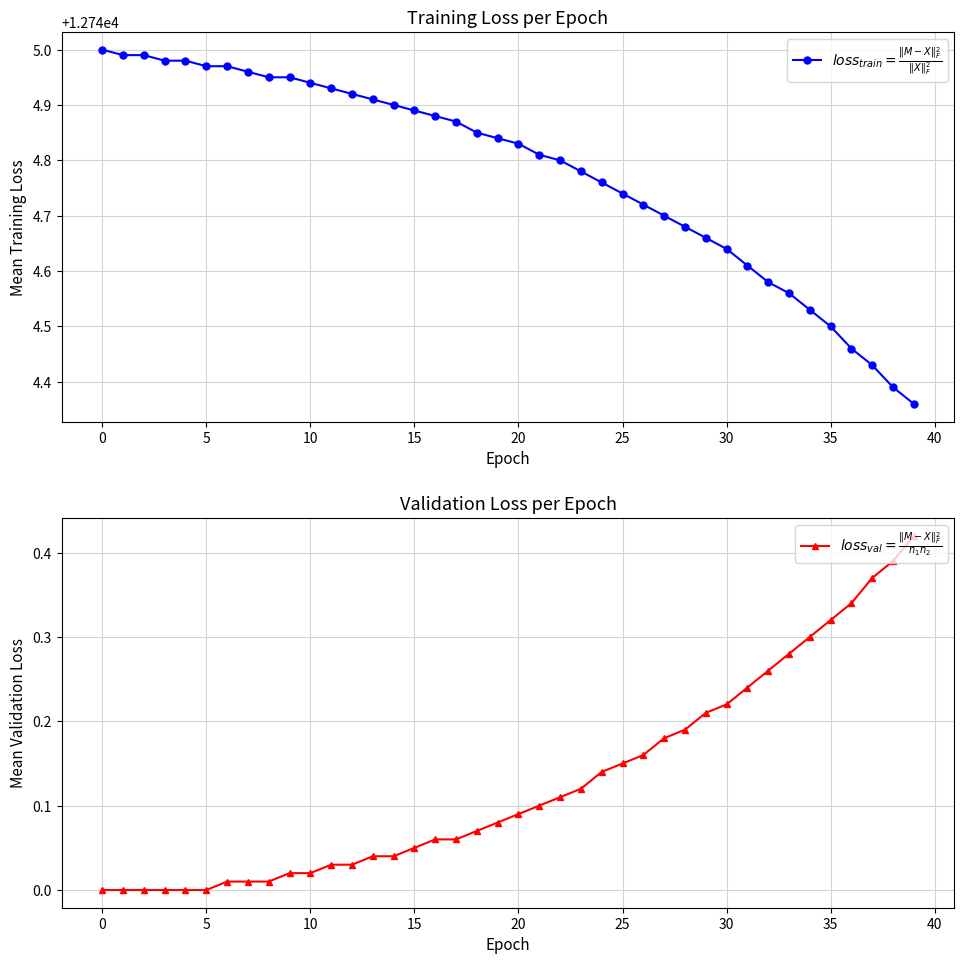

Reading right to left, transcribe all the data shown in this chart.

$loss_{train} = \frac{\|M-X\|_F^2}{\|X\|_F^2}$: 12744.4	12744.4	12744.4	12744.5	12744.5	12744.5	12744.6	12744.6	12744.6	12744.6	12744.7	12744.7	12744.7	12744.7	12744.7	12744.8	12744.8	12744.8	12744.8	12744.8	12744.8	12744.9	12744.9	12744.9	12744.9	12744.9	12744.9	12744.9	12744.9	12744.9	12745.0	12745.0	12745.0	12745.0	12745.0	12745.0	12745.0	12745.0	12745.0	12745.0
$loss_{val} = \frac{\|M-X\|_F^2}{n_1 n_2}$: 0.4	0.4	0.4	0.3	0.3	0.3	0.3	0.3	0.2	0.2	0.2	0.2	0.2	0.2	0.1	0.1	0.1	0.1	0.1	0.1	0.1	0.1	0.1	0.1	0.1	0.0	0.0	0.0	0.0	0.0	0.0	0.0	0.0	0.0	0.0	0.0	0.0	0.0	0.0	0.0